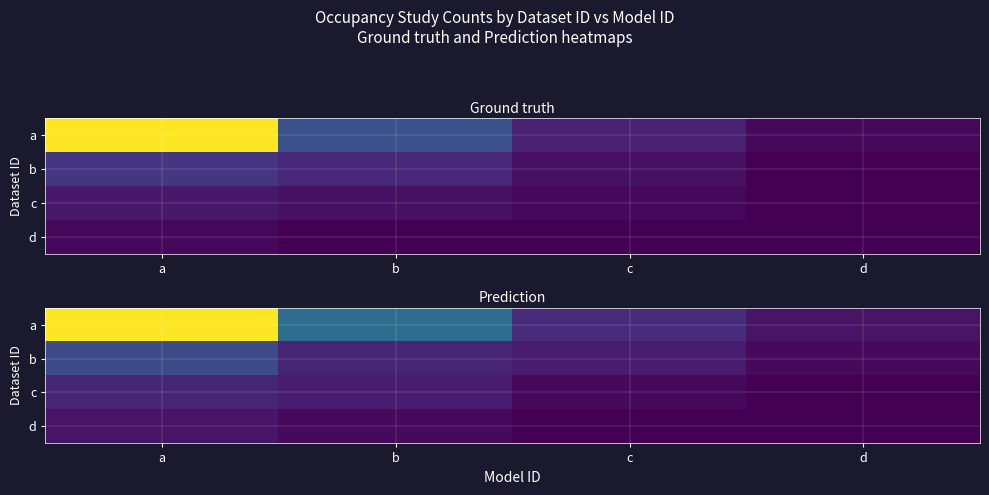

What is the greatest value displayed?

40